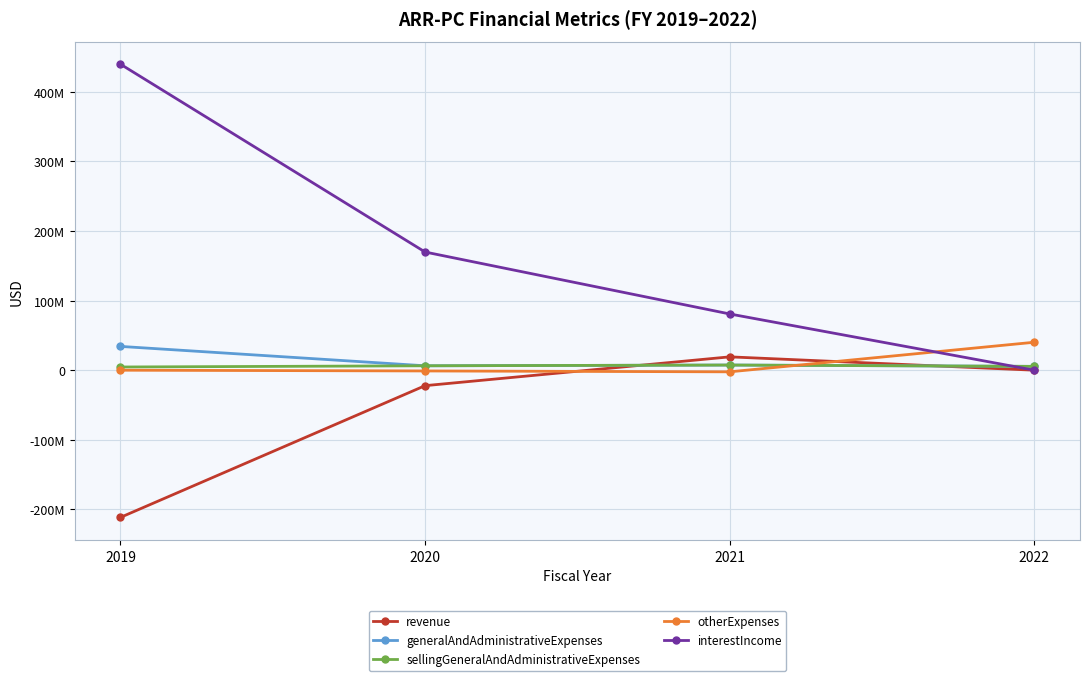

What are all the series names shown in the legend?

revenue, generalAndAdministrativeExpenses, sellingGeneralAndAdministrativeExpenses, otherExpenses, interestIncome